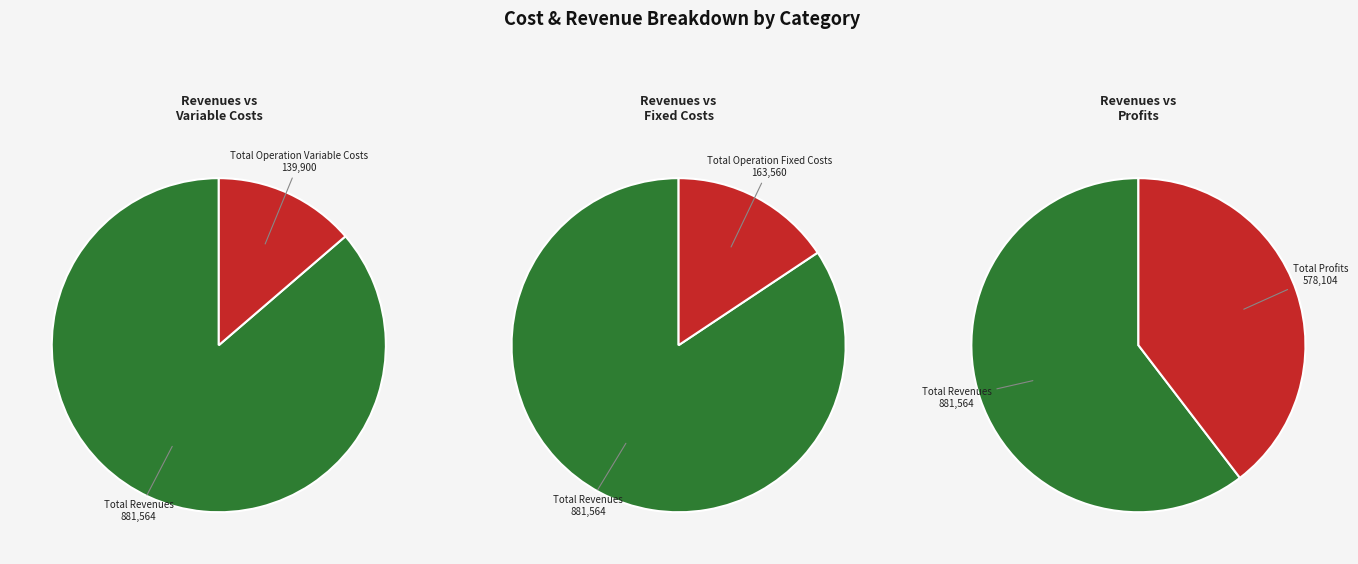

How much of the chart is everything except Total Profits?

67.2%